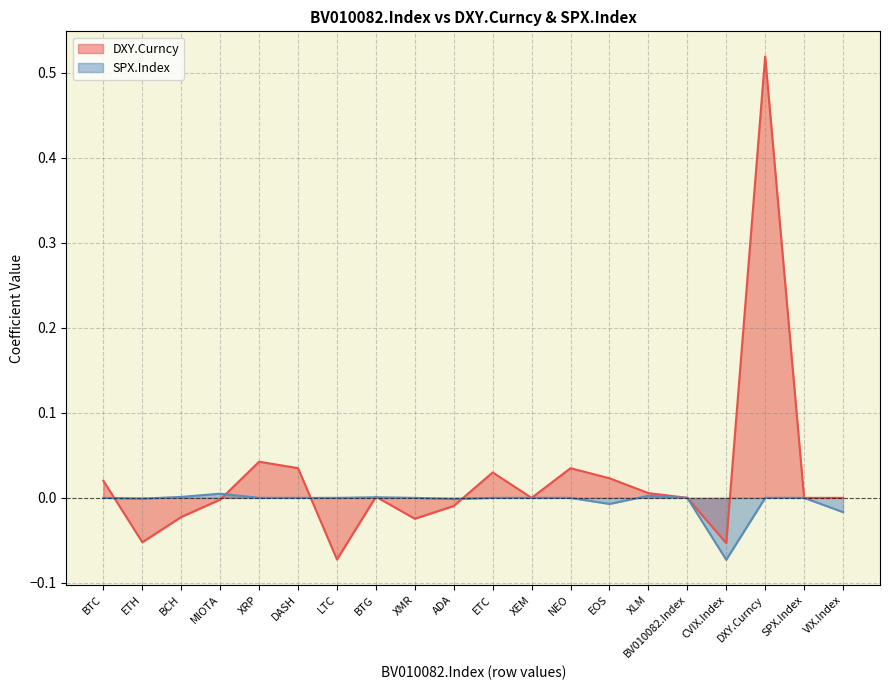

What is the difference between the second highest and minimum values in the SPX.Index series?

0.1